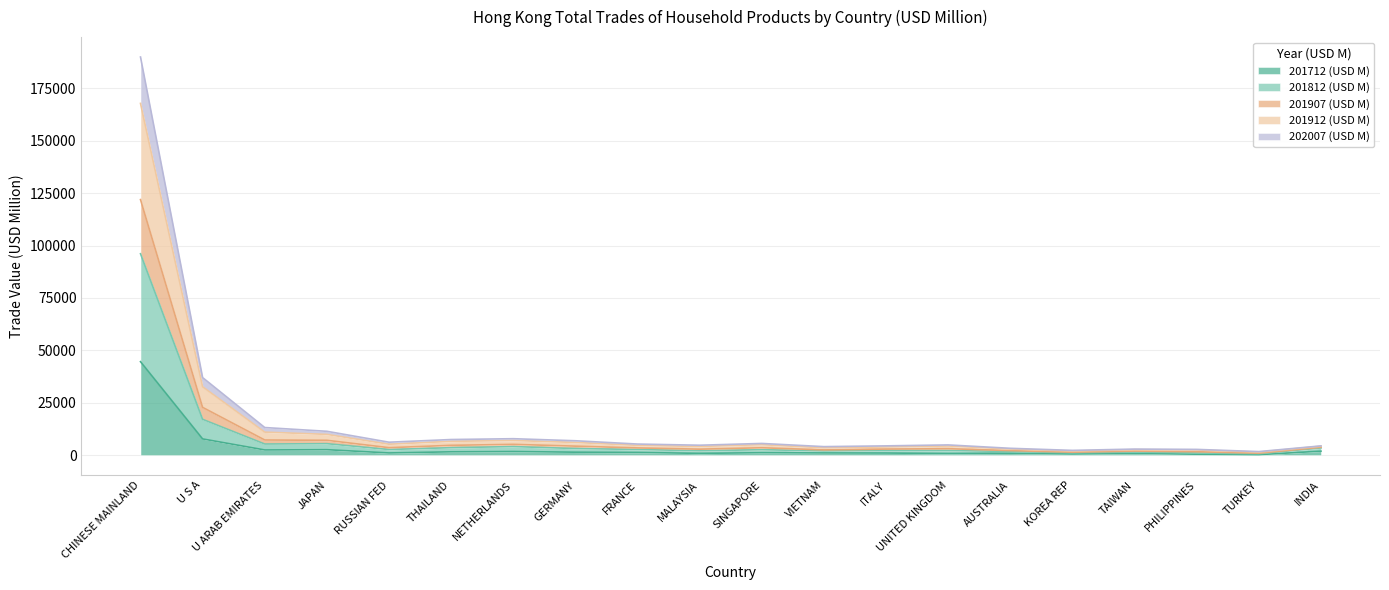

At which label is 201712 (USD M) closest to 22426?

U S A